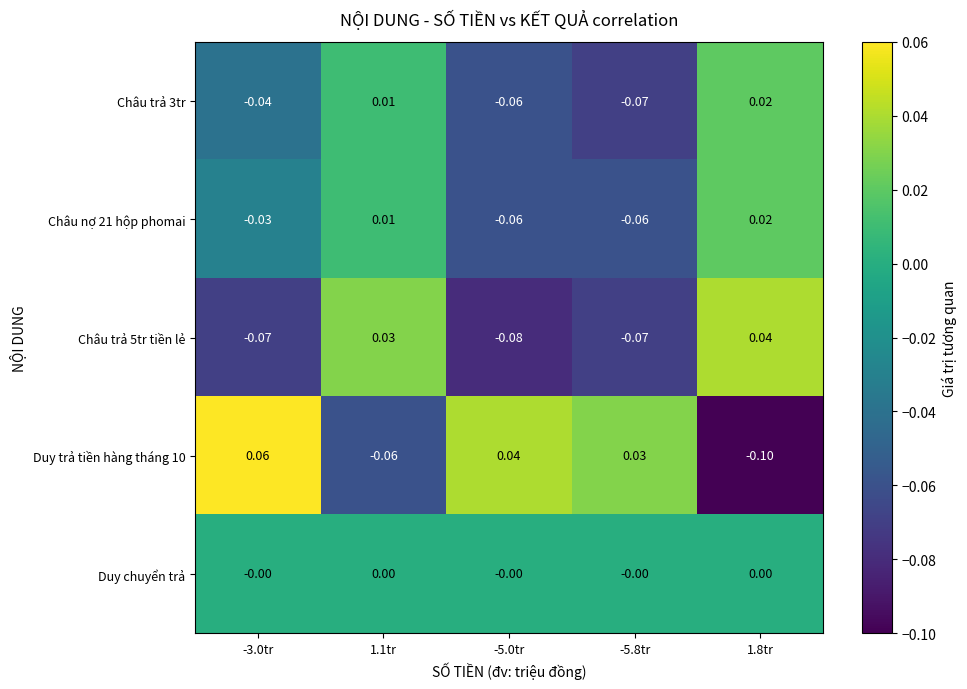

Which series has the largest total across all categories?

Duy chuyển trả